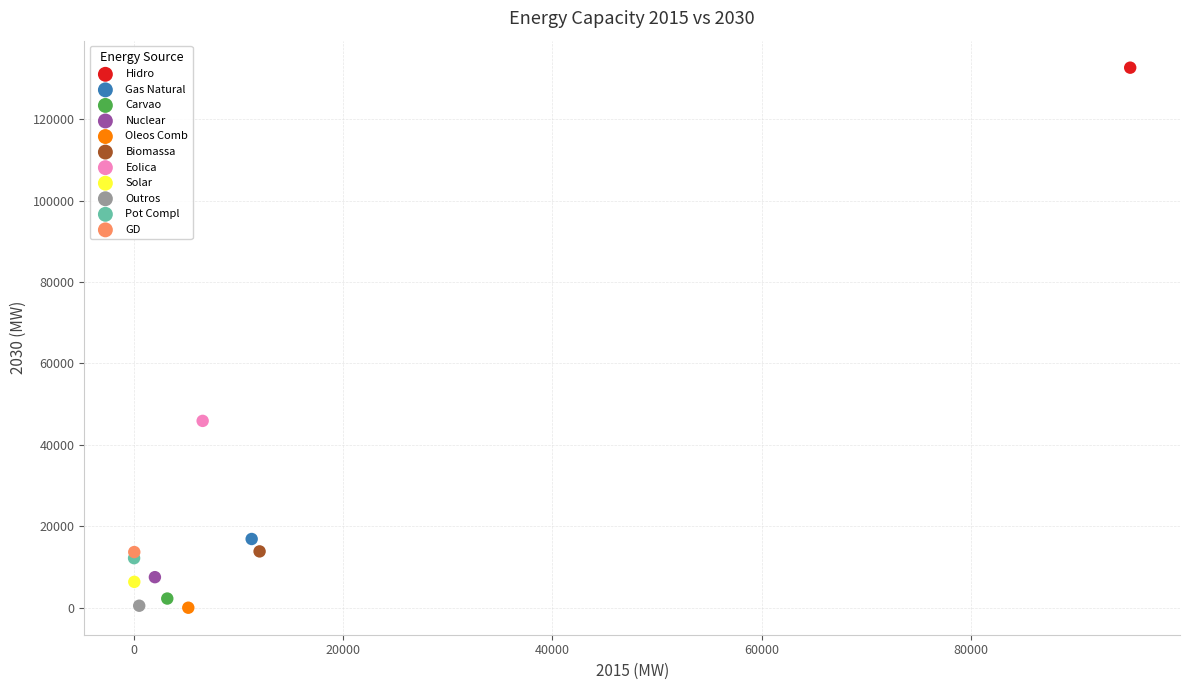

What are all the series names shown in the legend?

Hidro, Gas Natural, Carvao, Nuclear, Oleos Comb, Biomassa, Eolica, Solar, Outros, Pot Compl, GD